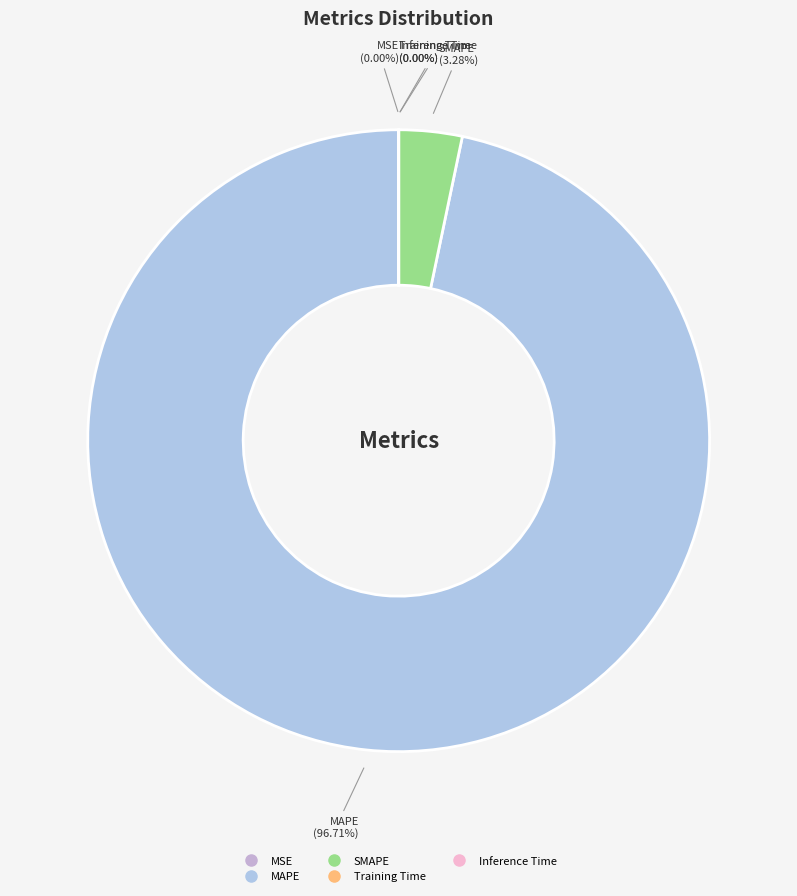

Does SMAPE represent more than half of the total?

No